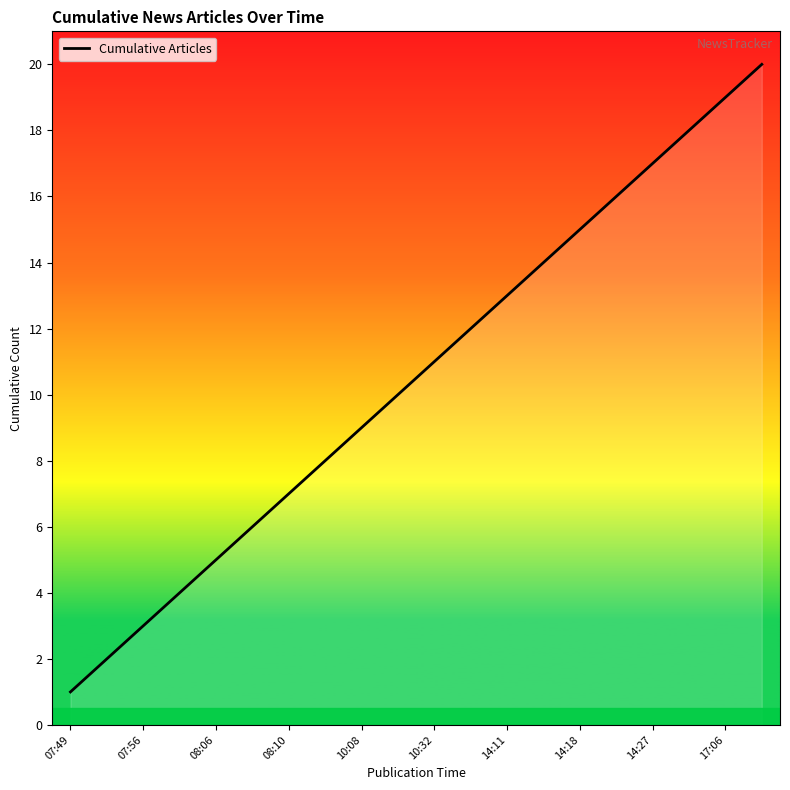

What is the difference between the maximum and minimum values?

19